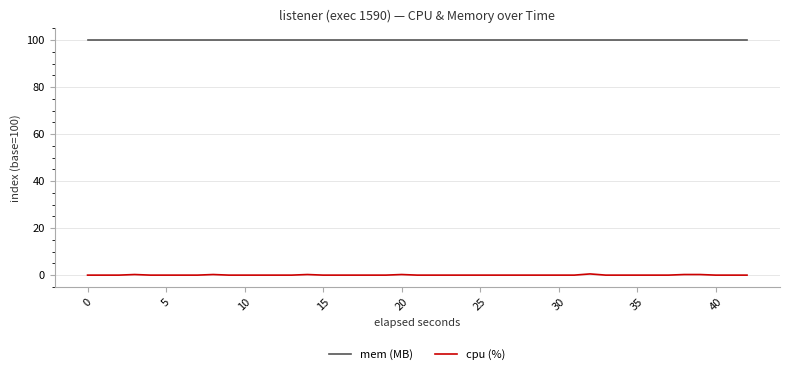

Rank the series by their average value, from lowest to highest.

cpu (%), mem (MB)